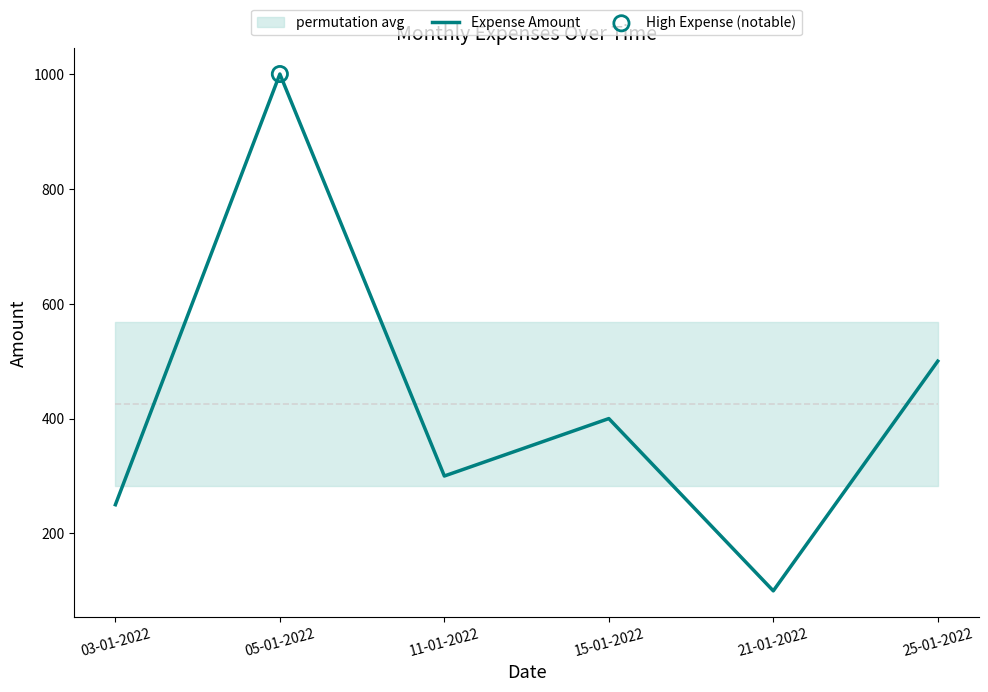

What is the change in value from 11-01-2022 to 15-01-2022?

+100